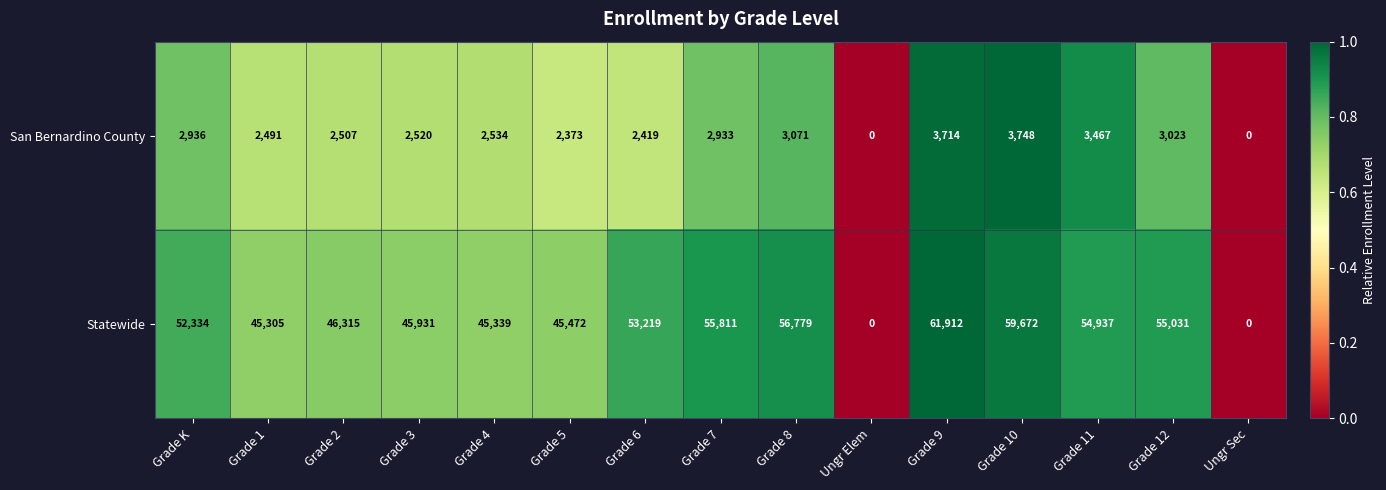

How many values in San Bernardino County are above zero?

13